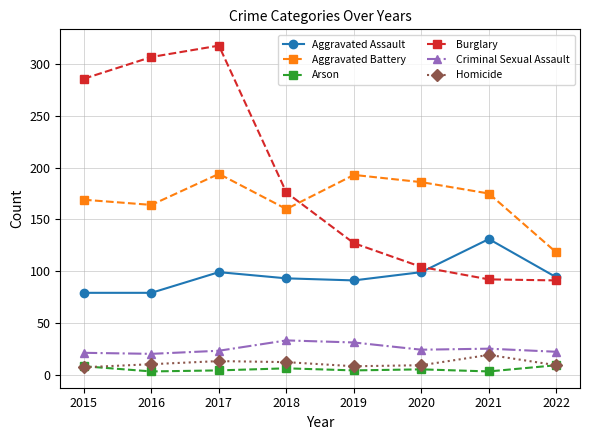

True or false: Aggravated Assault has more than 1 points higher than both neighbors.

True